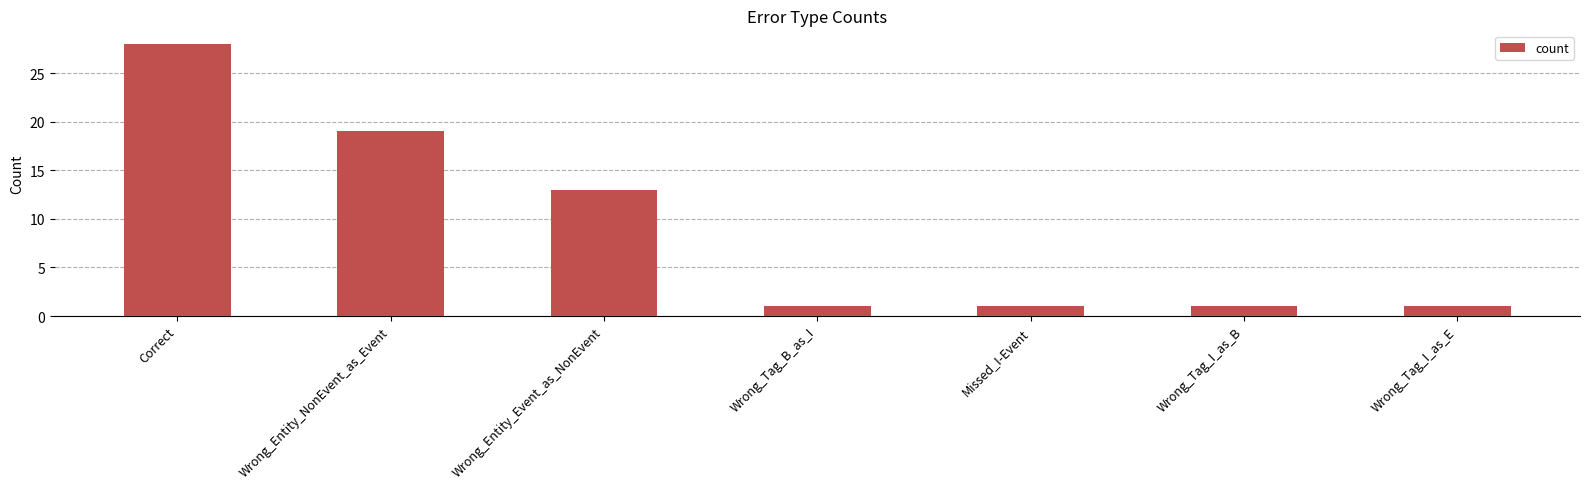

What is the approximate value at Wrong_Tag_I_as_B?

1